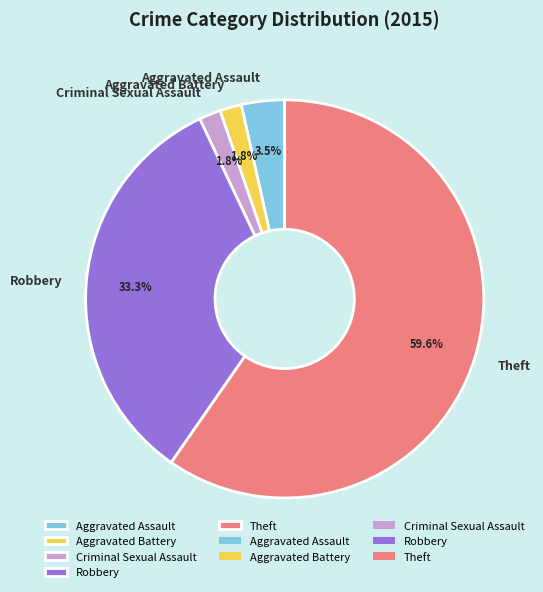

To the nearest percent, what is the combined percentage of Robbery and Criminal Sexual Assault?

35%